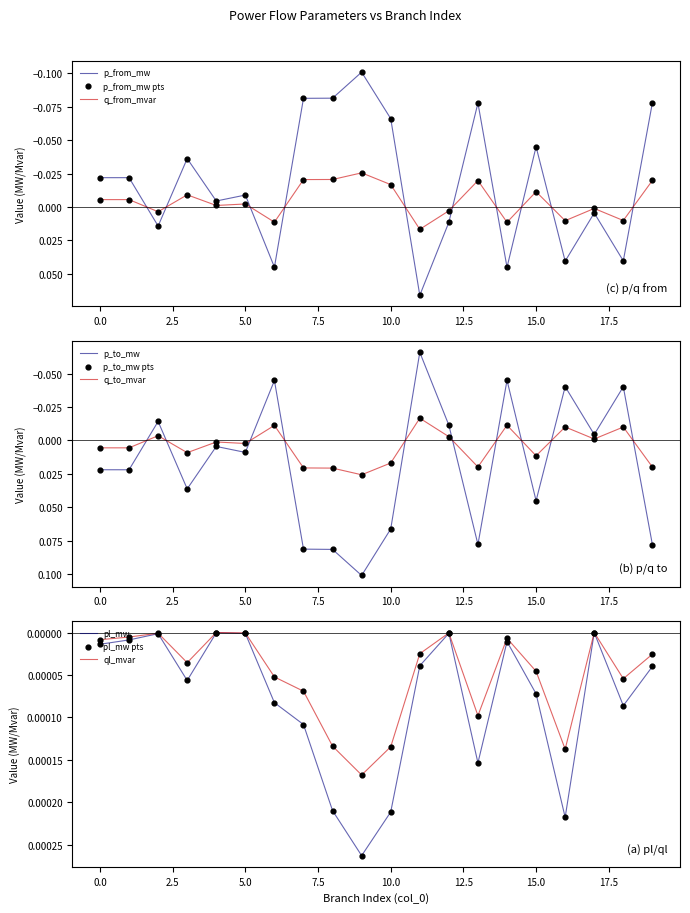

Which series reaches the minimum Y coordinate?

p_from_mw